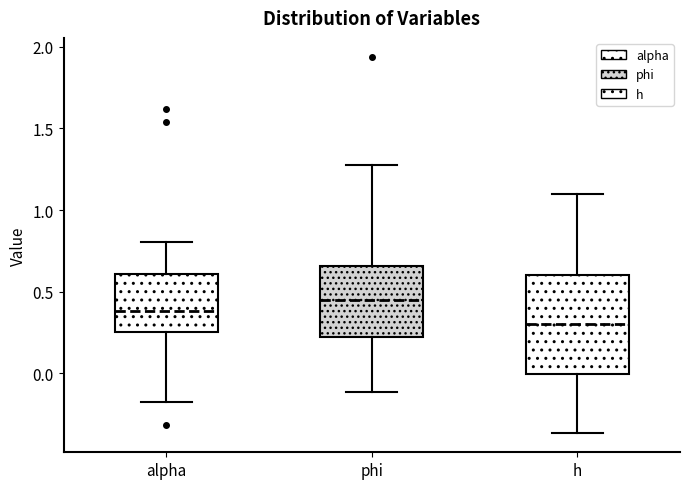

Comparing the boxes themselves (not the whiskers), which one is the tallest?

h